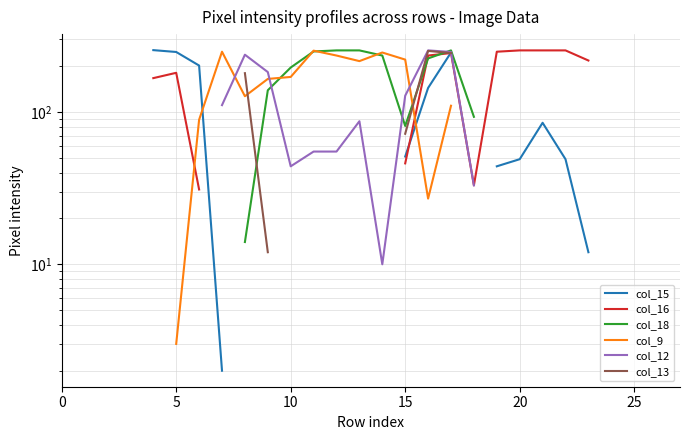

In col_16, how many points are lower than both neighbors (excluding endpoints)?

1